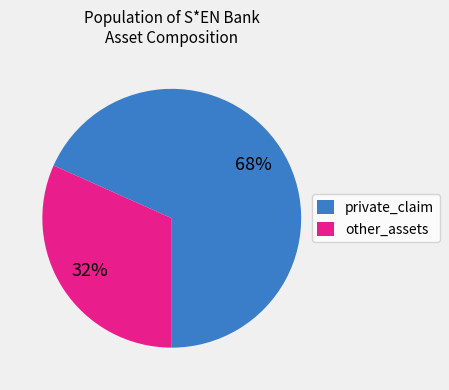

Which has a higher value, other_assets or private_claim?

private_claim